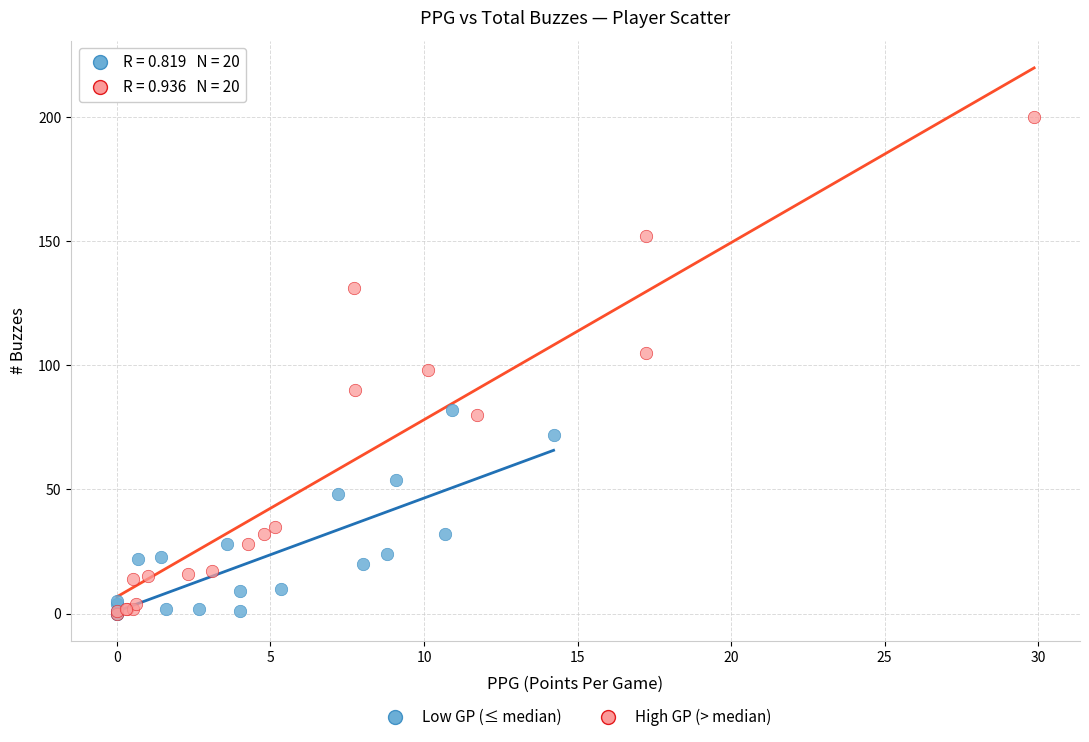

Which series has the widest spread of Y values?

High GP (> median)